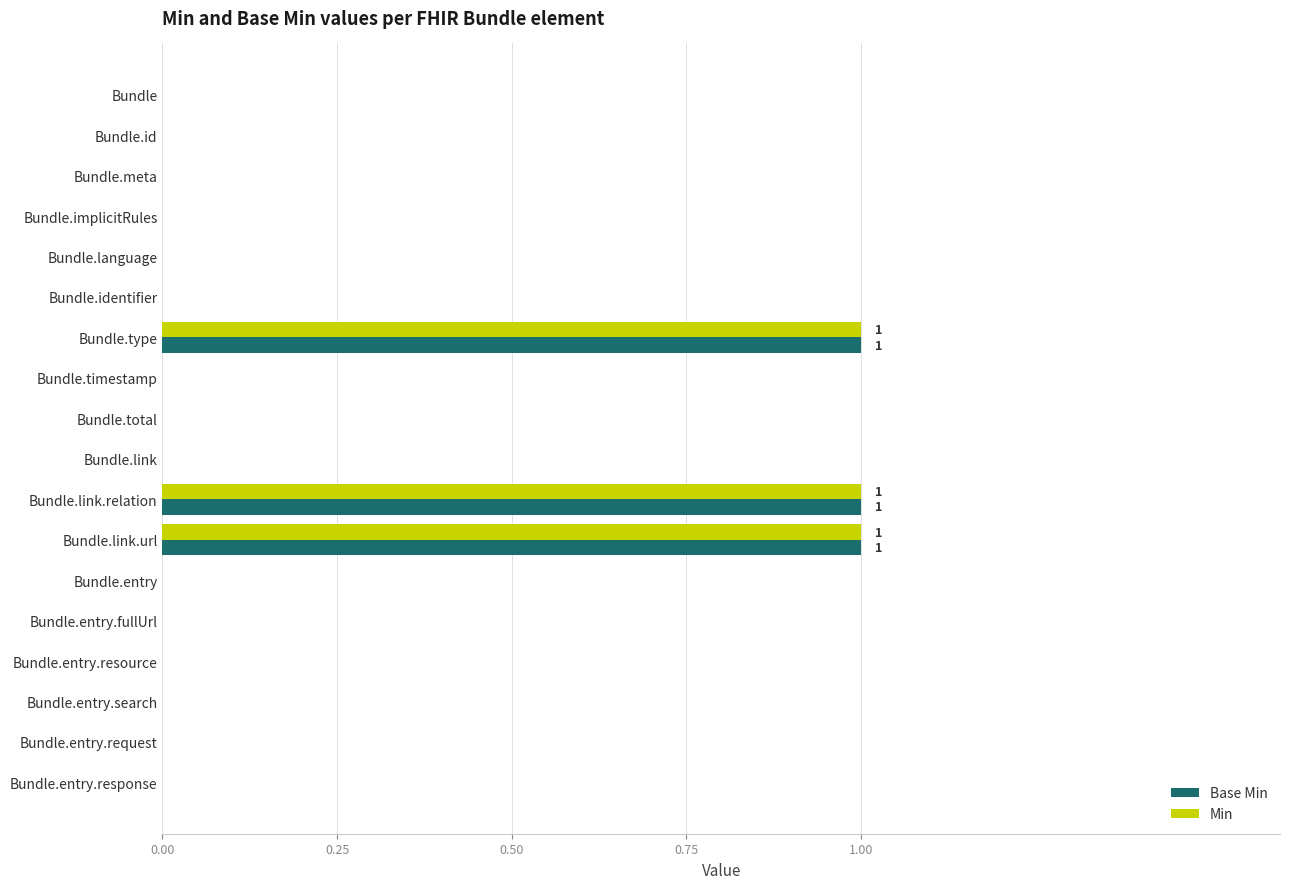

Is the value of Min at Bundle.link.url greater than the value of Base Min at Bundle.entry?

Yes